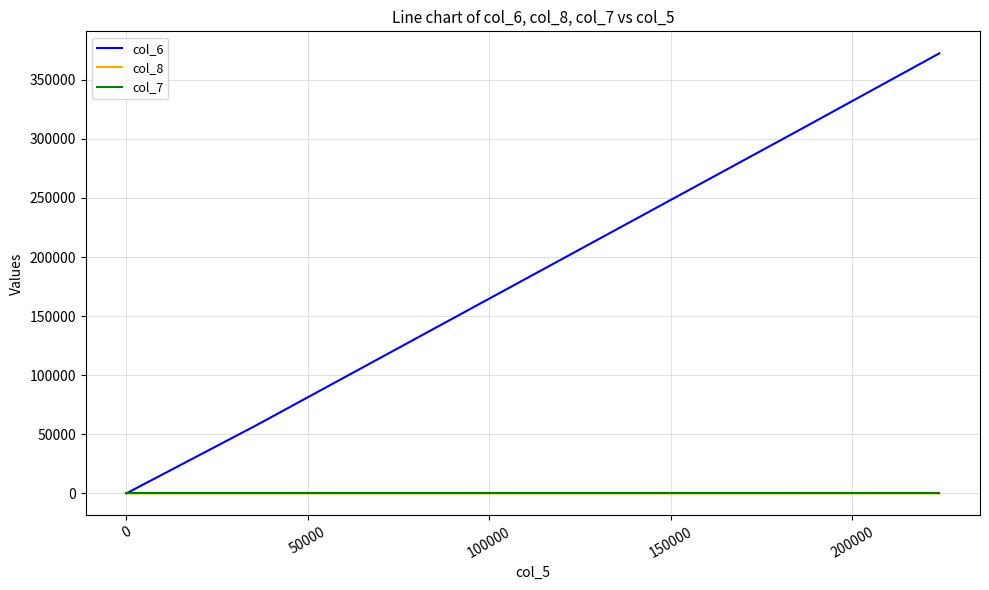

What is the maximum value for col_6?

372400.0